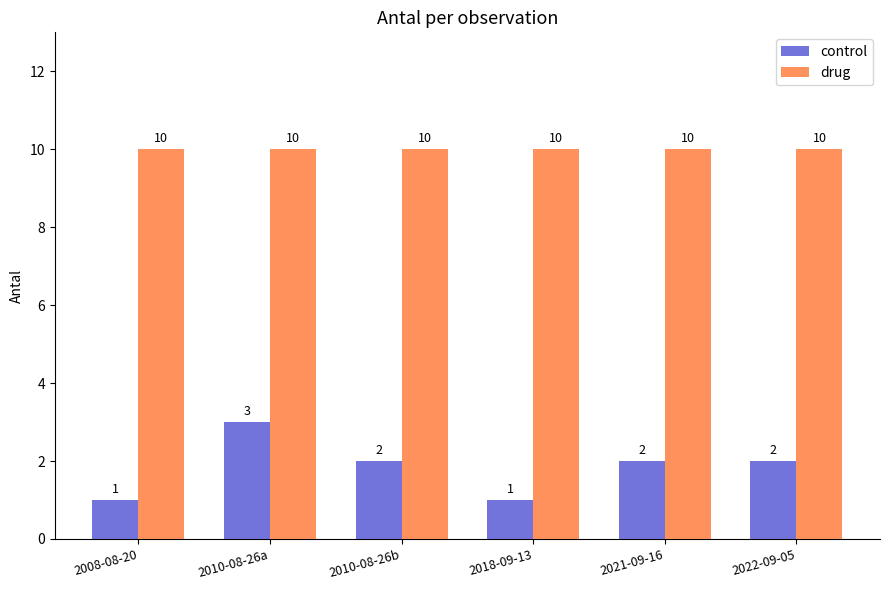

What is the average value of the control series?

2